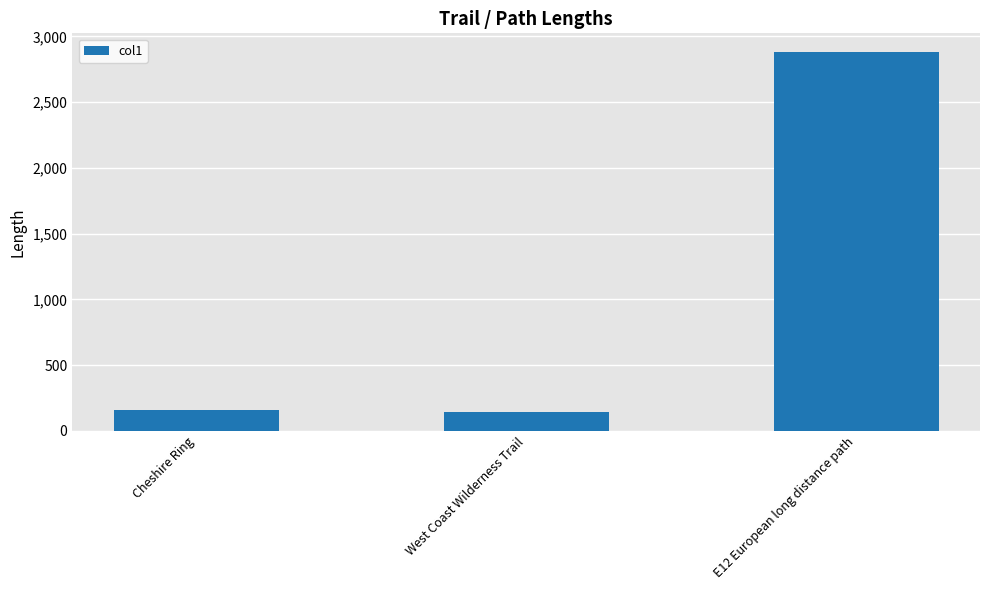

Reading left to right, list all the values displayed in this chart.

156	139	2880